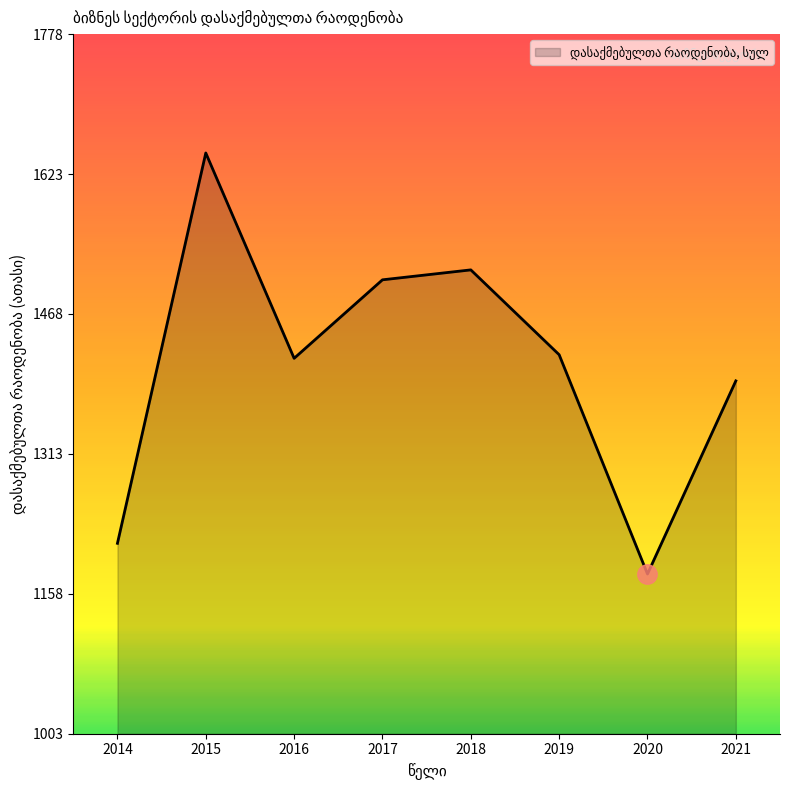

Approximately how many times larger is the value at 2018 compared to 2019?

1.1